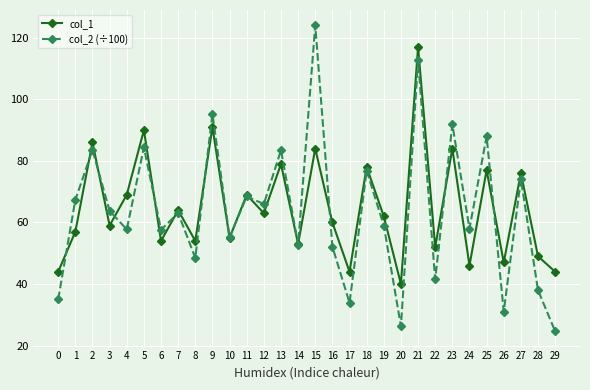

At 1, list the series in order from smallest to largest.

col_1, col_2 (÷100)